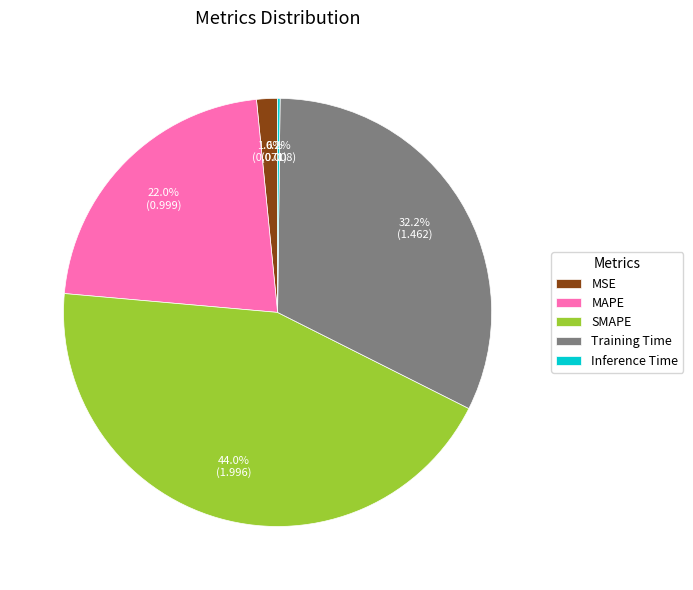

Is it true that Training Time is 41% of the pie?

False